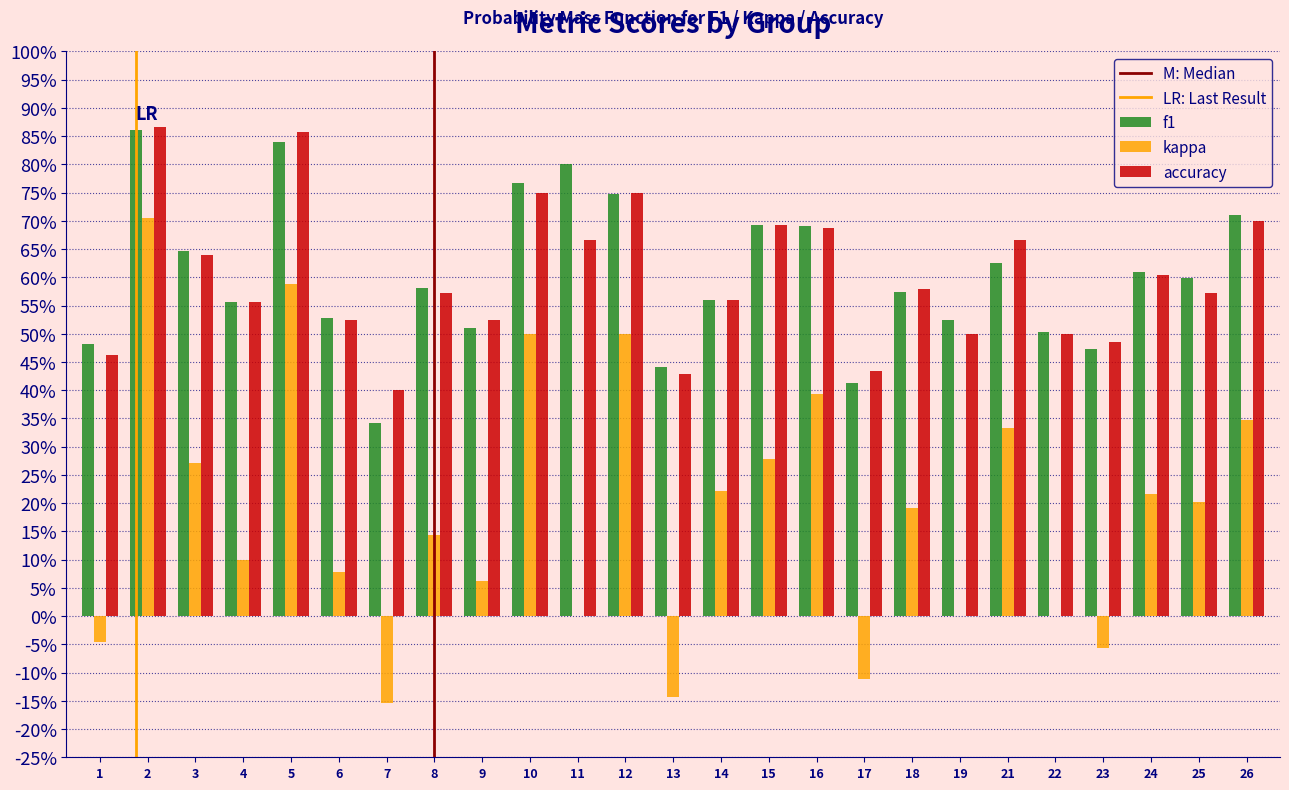

Are the bars grouped side by side (vs. stacked)?

Yes